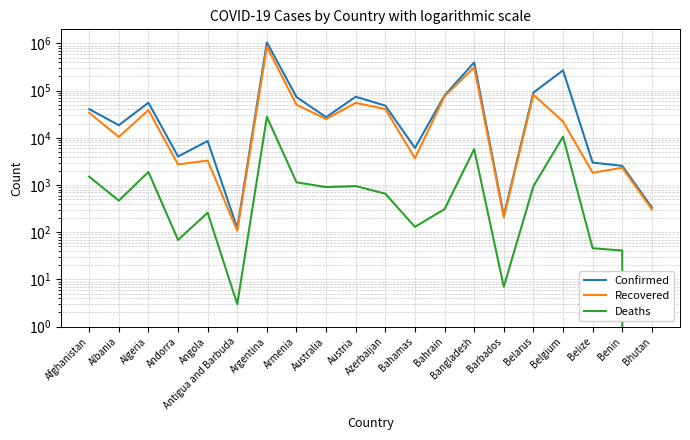

What is the sum of all Deaths values?

53650